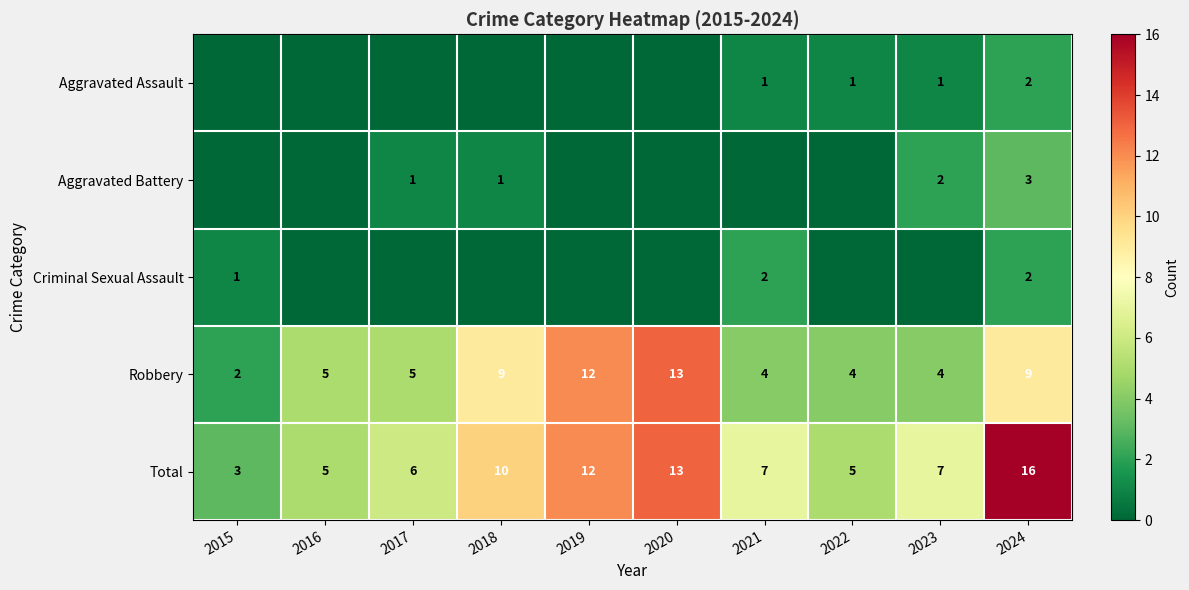

Is the value of Total at 2021 greater than the value of Criminal Sexual Assault at 2015?

Yes